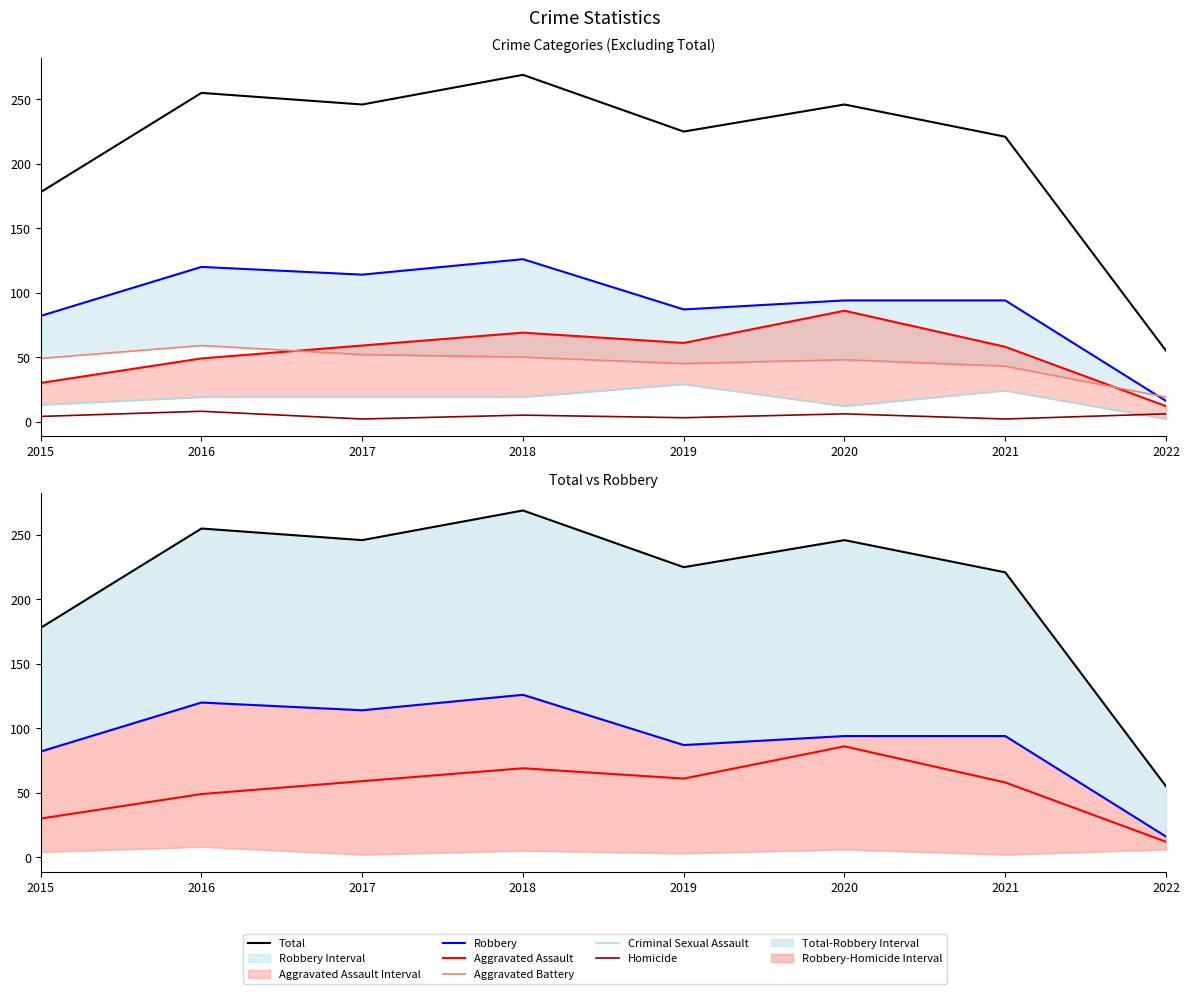

Reading left to right, transcribe all the data shown in this chart.

Total: 178	255	246	269	225	246	221	55
Robbery: 82	120	114	126	87	94	94	16
Aggravated Assault: 30	49	59	69	61	86	58	12
Aggravated Battery: 49	59	52	50	45	48	43	19
Criminal Sexual Assault: 13	19	19	19	29	12	24	2
Homicide: 4	8	2	5	3	6	2	6